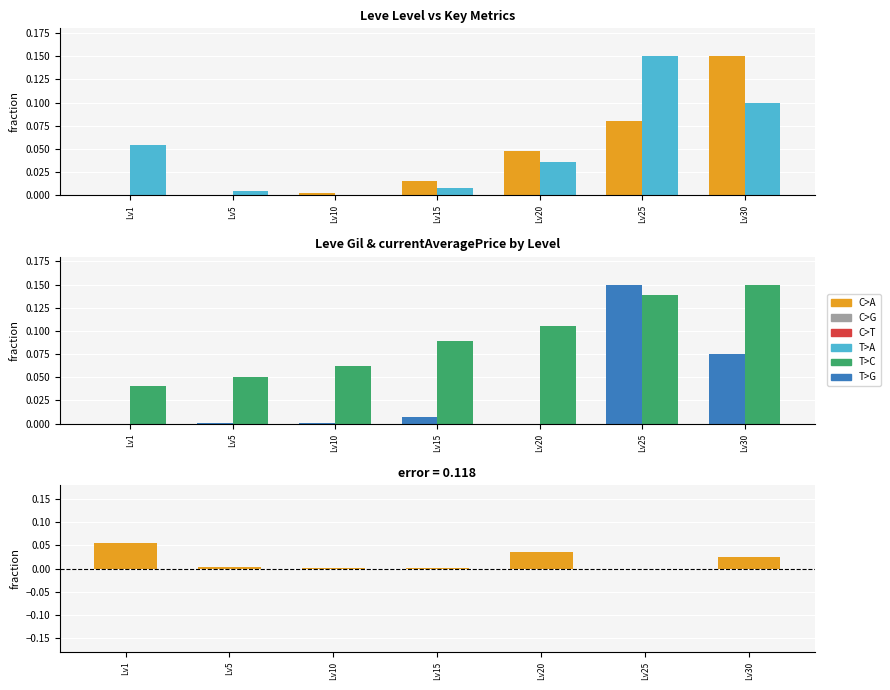

At how many categories does at least one series exceed 0?

7